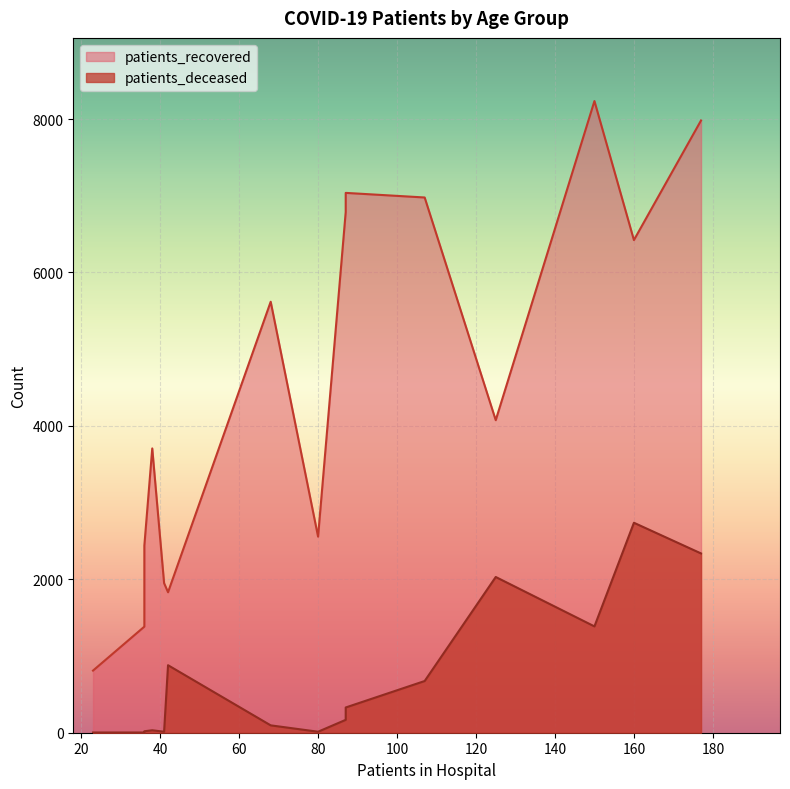

What is the difference between the maximum and minimum values in the patients_deceased series?

2734